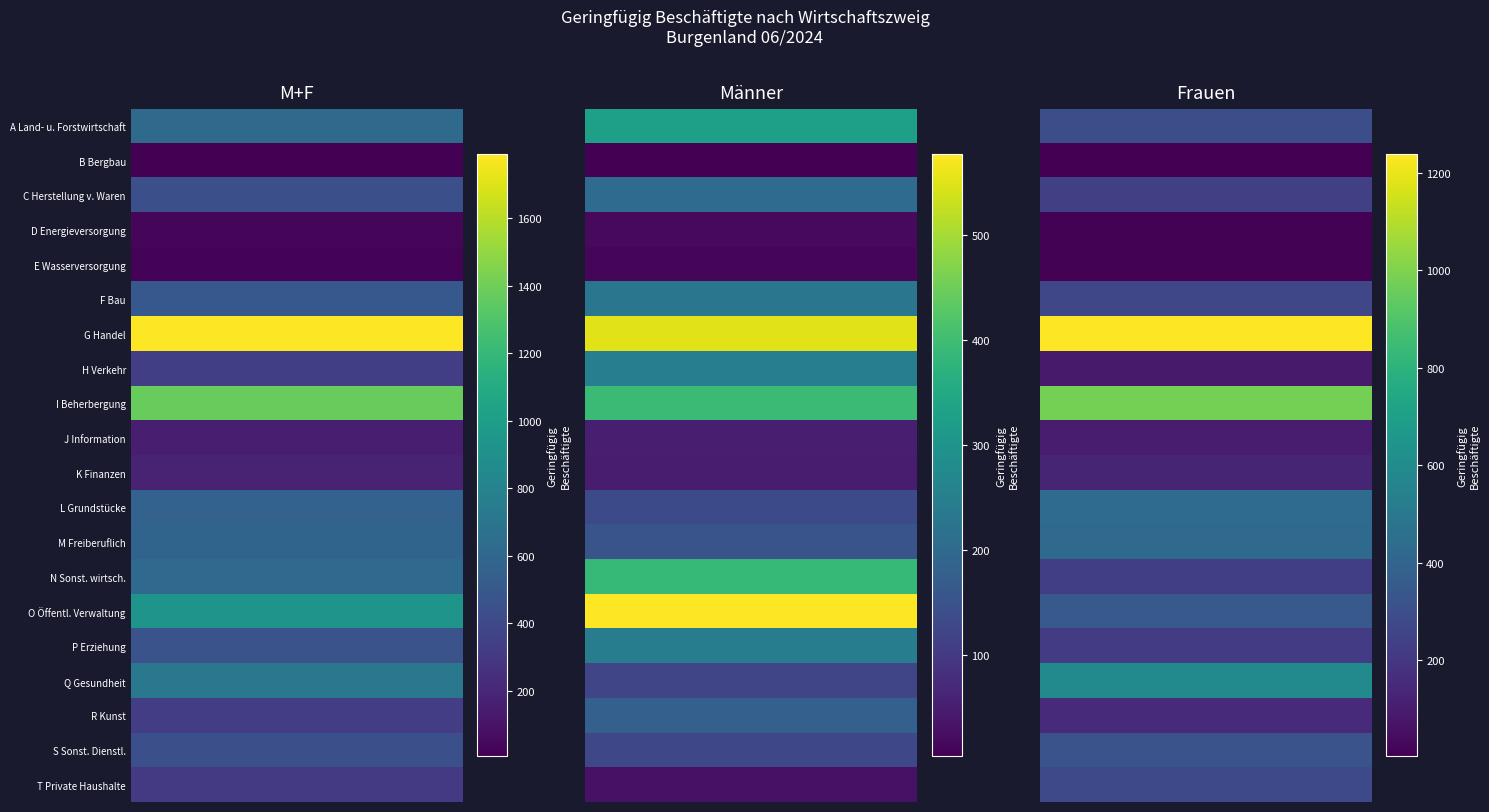

At which label does E Wasserversorgung first exceed 13?

M+F